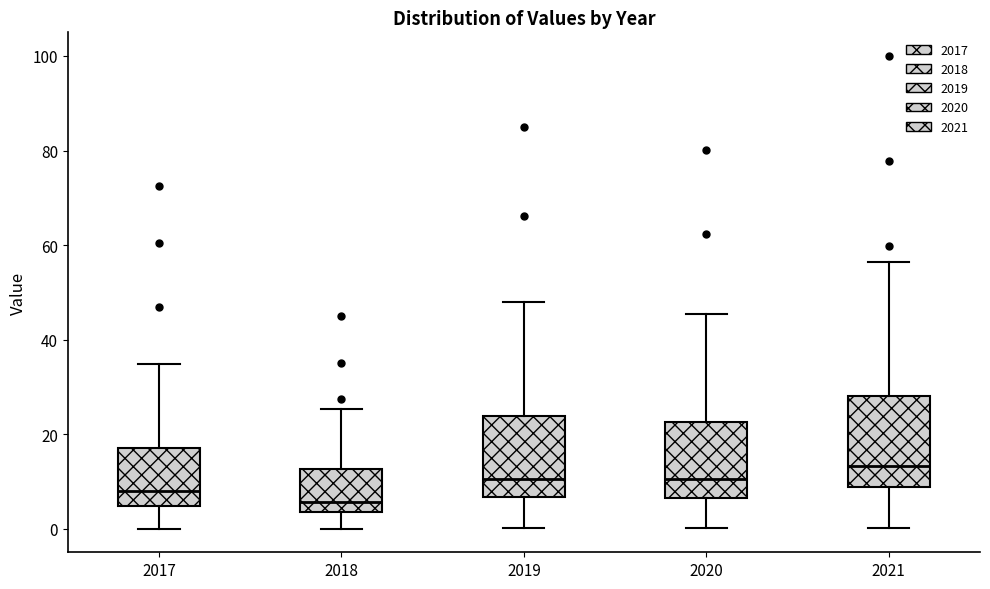

Where is the lower edge of the box at x = 2020 on the y-axis? The values are not printed on the chart, so give them approximately, as read against the axis.

6